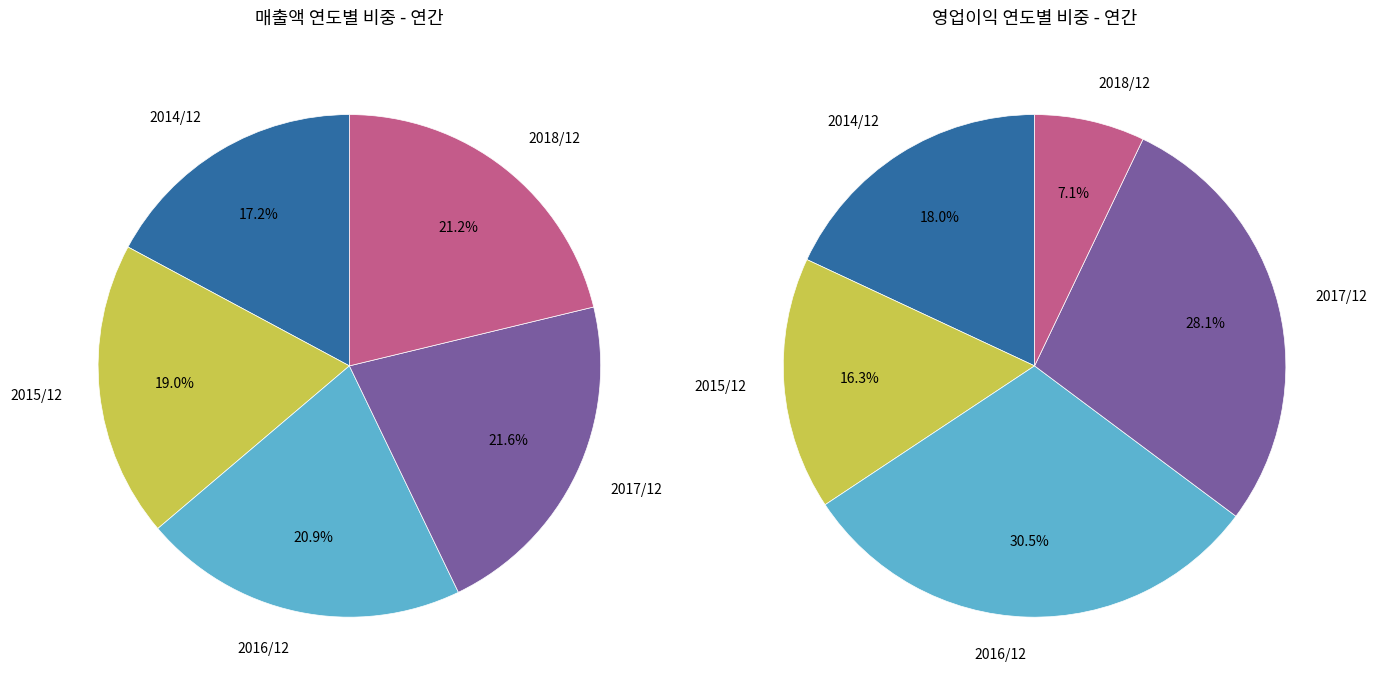

What is the ratio of the value at 2016/12 to the value at 2018/12?

1.0